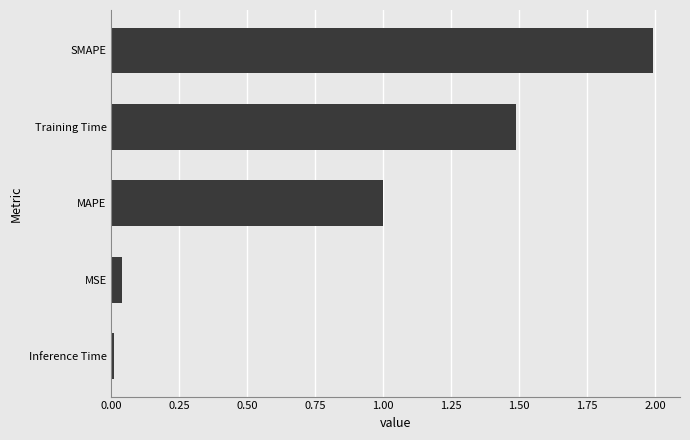

How many bars are there in total?

5